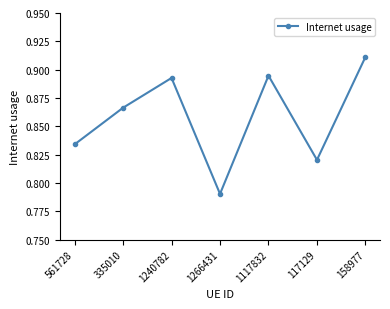

Count the number of data series in this chart.

1